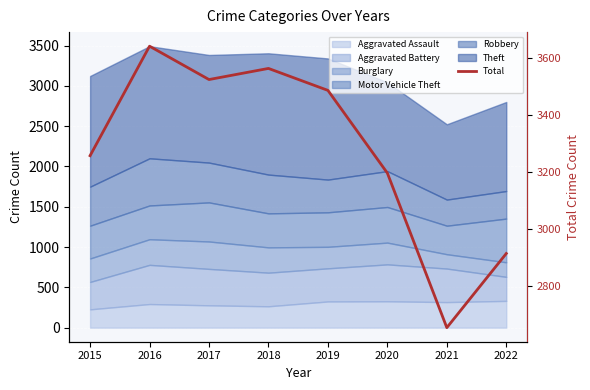

Which label corresponds to the largest value in the chart?

2016